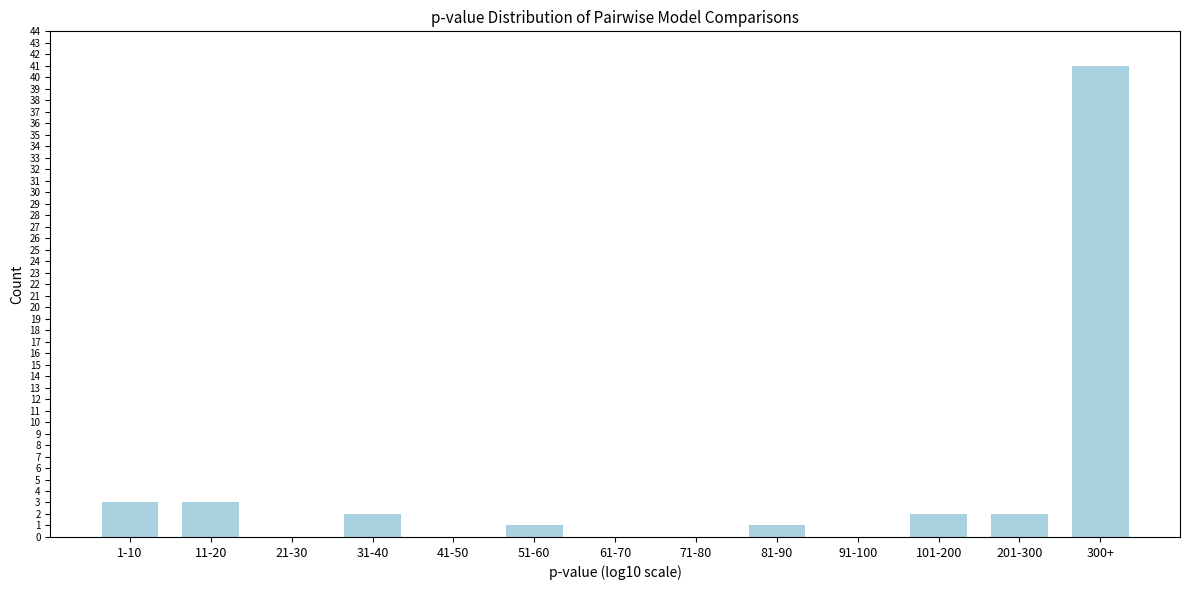

Reading right to left, list all the values displayed in this chart.

300+=41	201-300=2	101-200=2	91-100=0	81-90=1	71-80=0	61-70=0	51-60=1	41-50=0	31-40=2	21-30=0	11-20=3	1-10=3